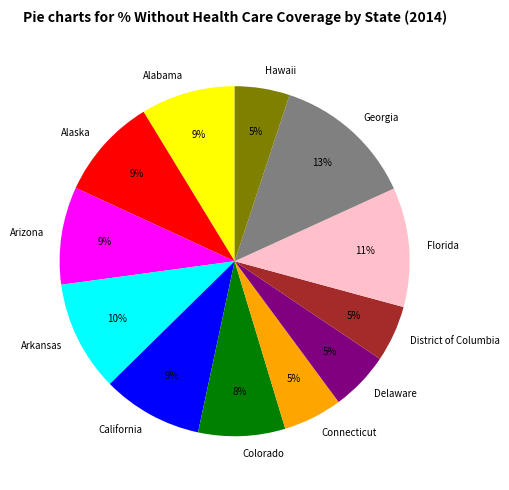

Is there a majority slice in this chart?

No